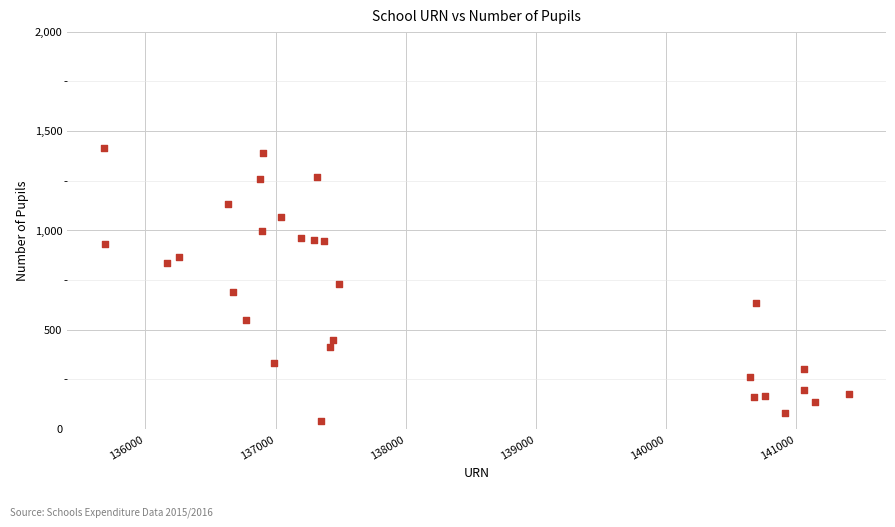

What is the range of X values (max minus min)?

5722.0